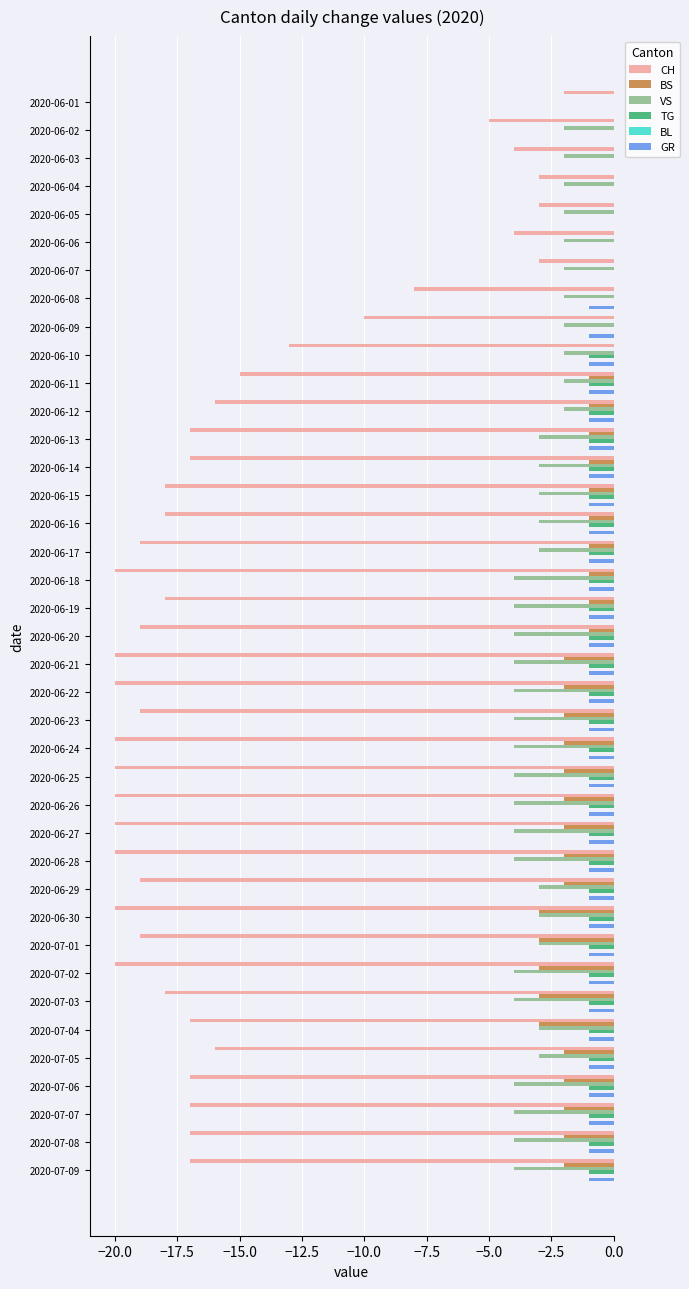

Is the value of GR at 2020-07-08 greater than the value of VS at 2020-06-01?

No